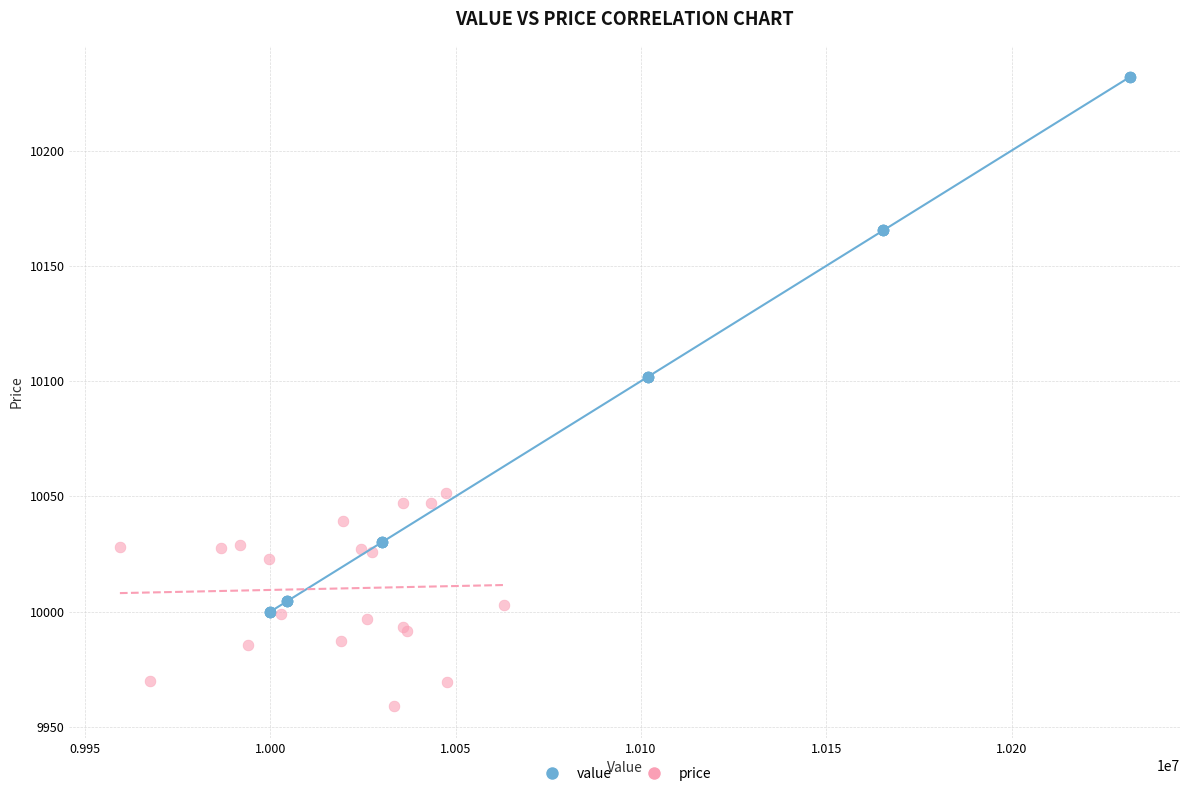

Which series reaches the maximum Y coordinate?

value